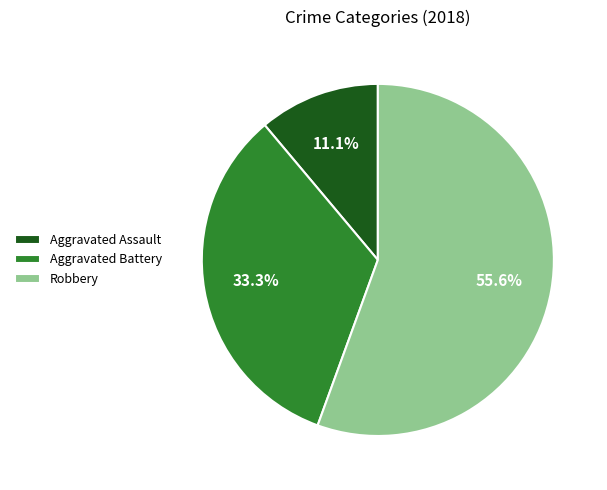

What is the smallest slice in the pie chart?

Aggravated Assault